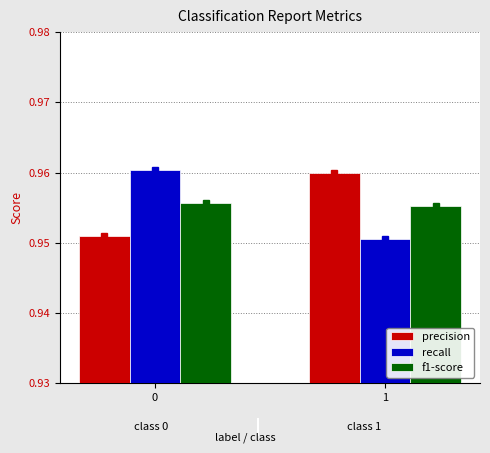

Which series has the largest range (max minus min)?

recall